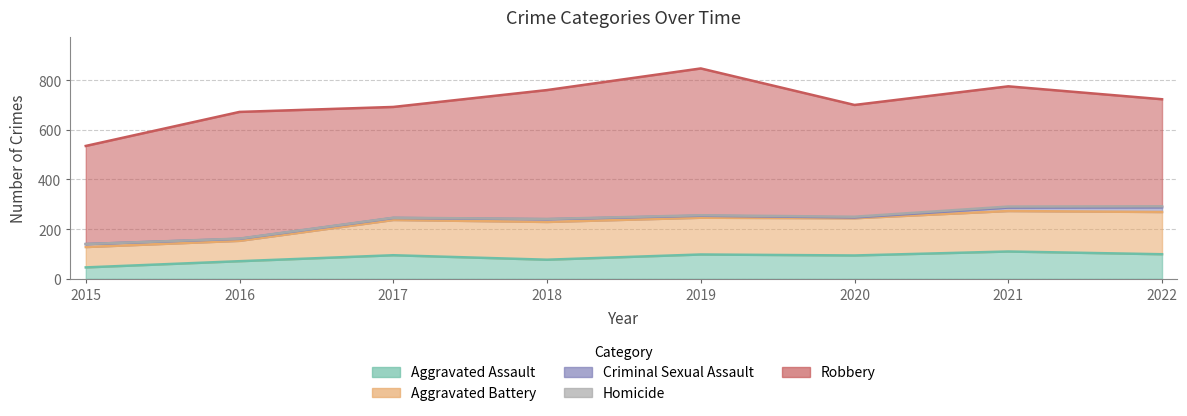

Is the value of Homicide at 2022 greater than the value of Robbery at 2020?

No